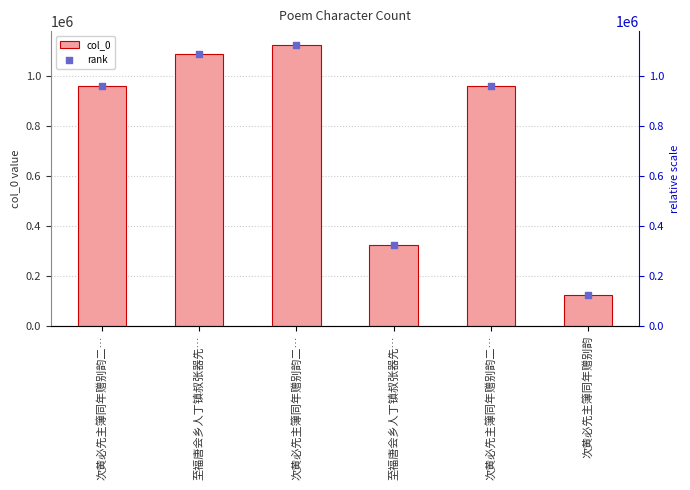

Is the value of col_0 at 次黄必先主簿同年赠别韵 greater than the value of rank at 至福唐会乡人丁镇叔张器先…?

No